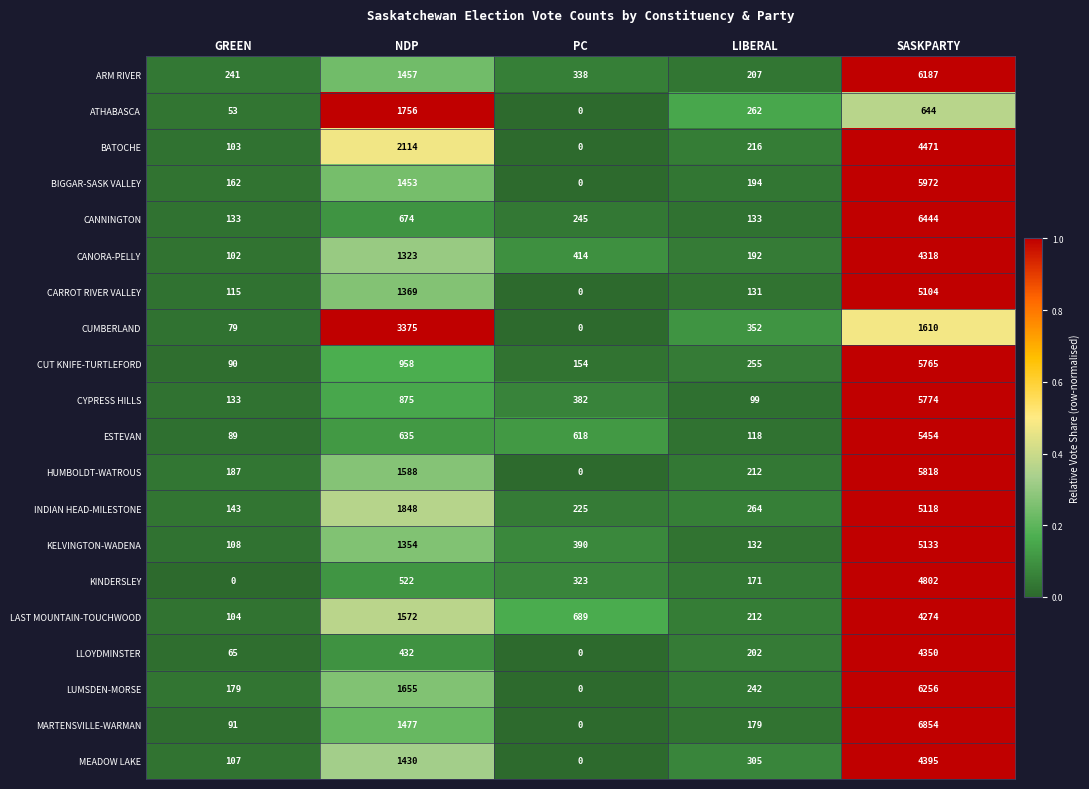

True or false: MARTENSVILLE-WARMAN has a value of 284 at LIBERAL.

False